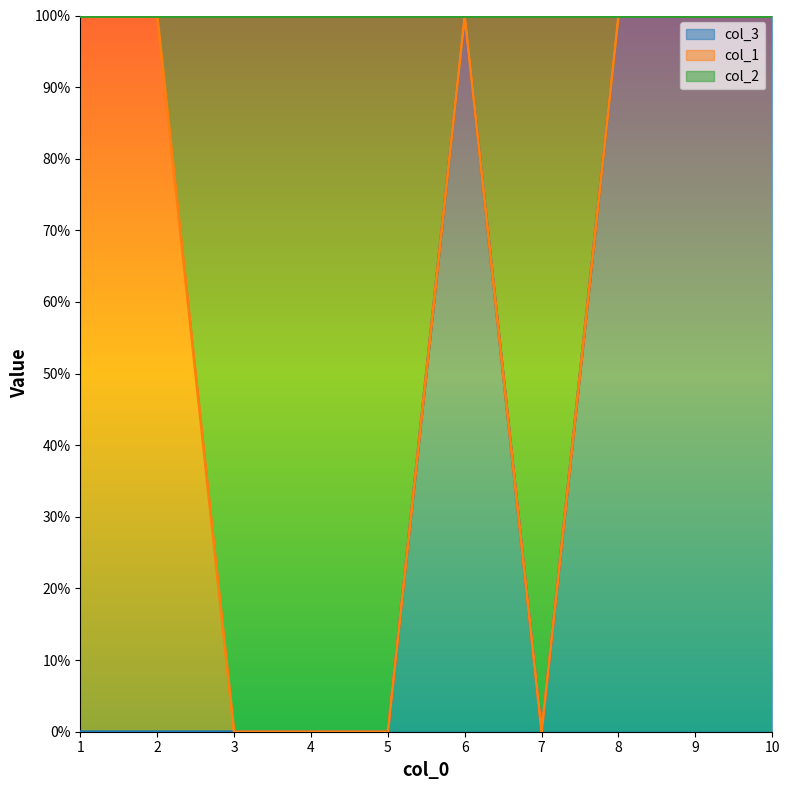

Where is col_2 nearest to the value 0?

3